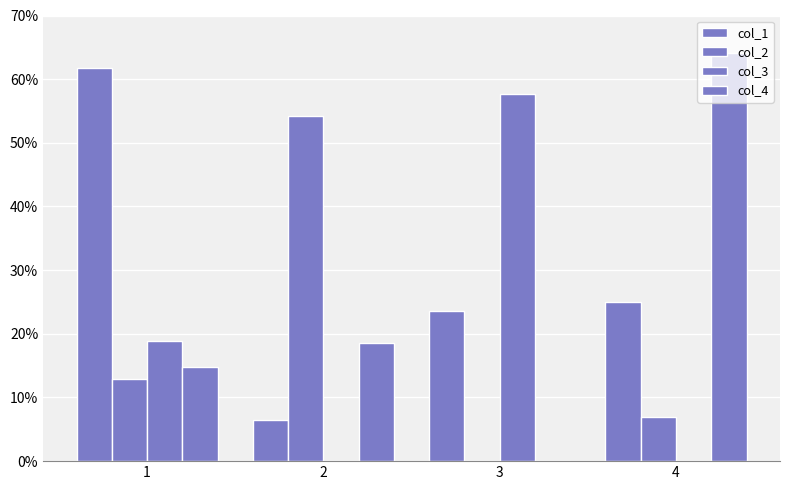

Are the bars horizontal?

No